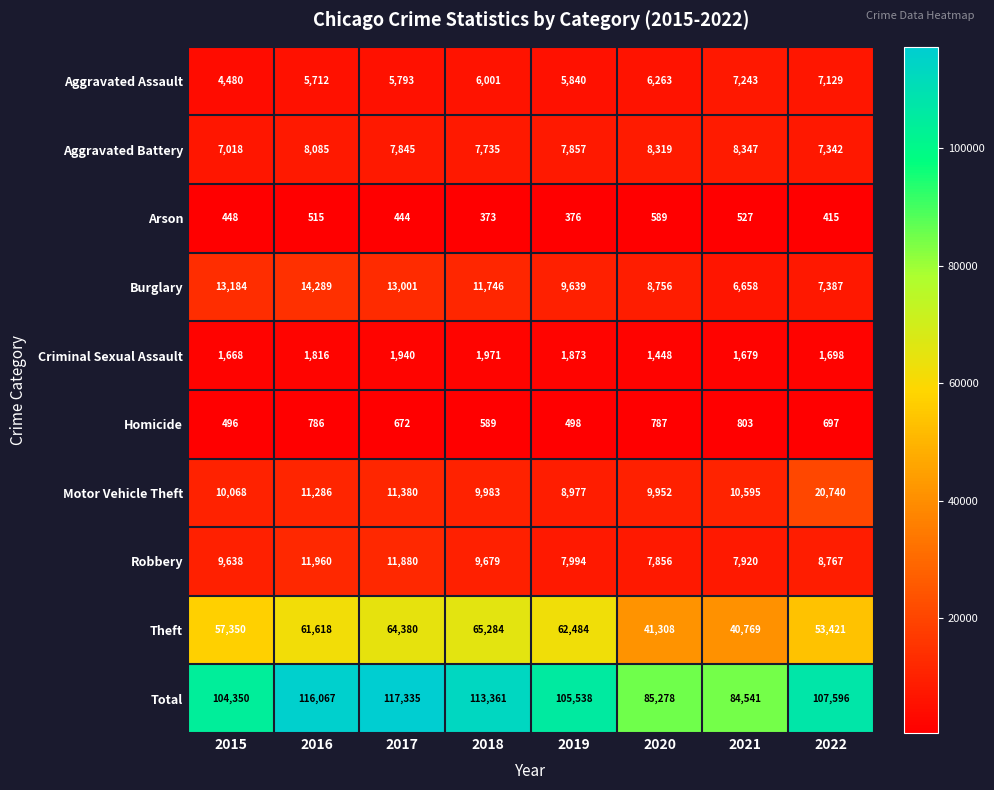

Between 2018 and 2022, which series saw the biggest shift?

Theft